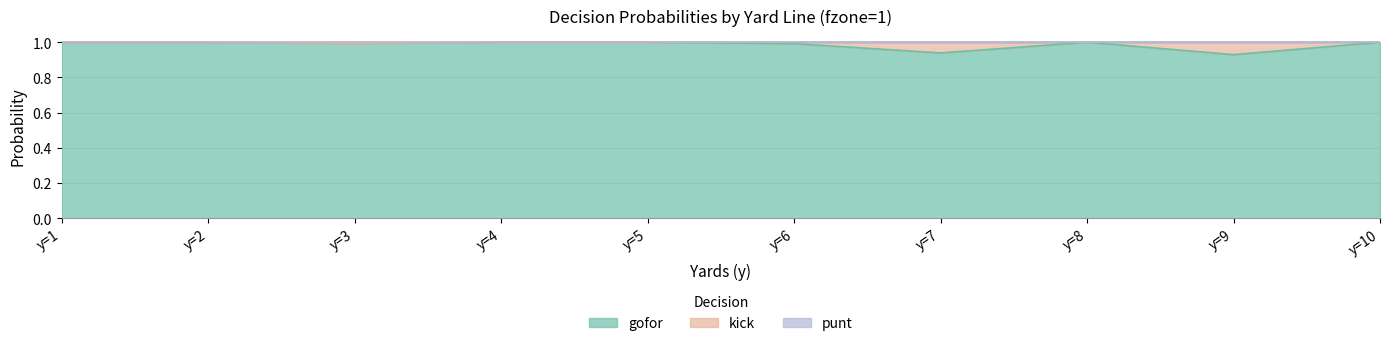

True or false: kick and punt intersect in this chart.

False